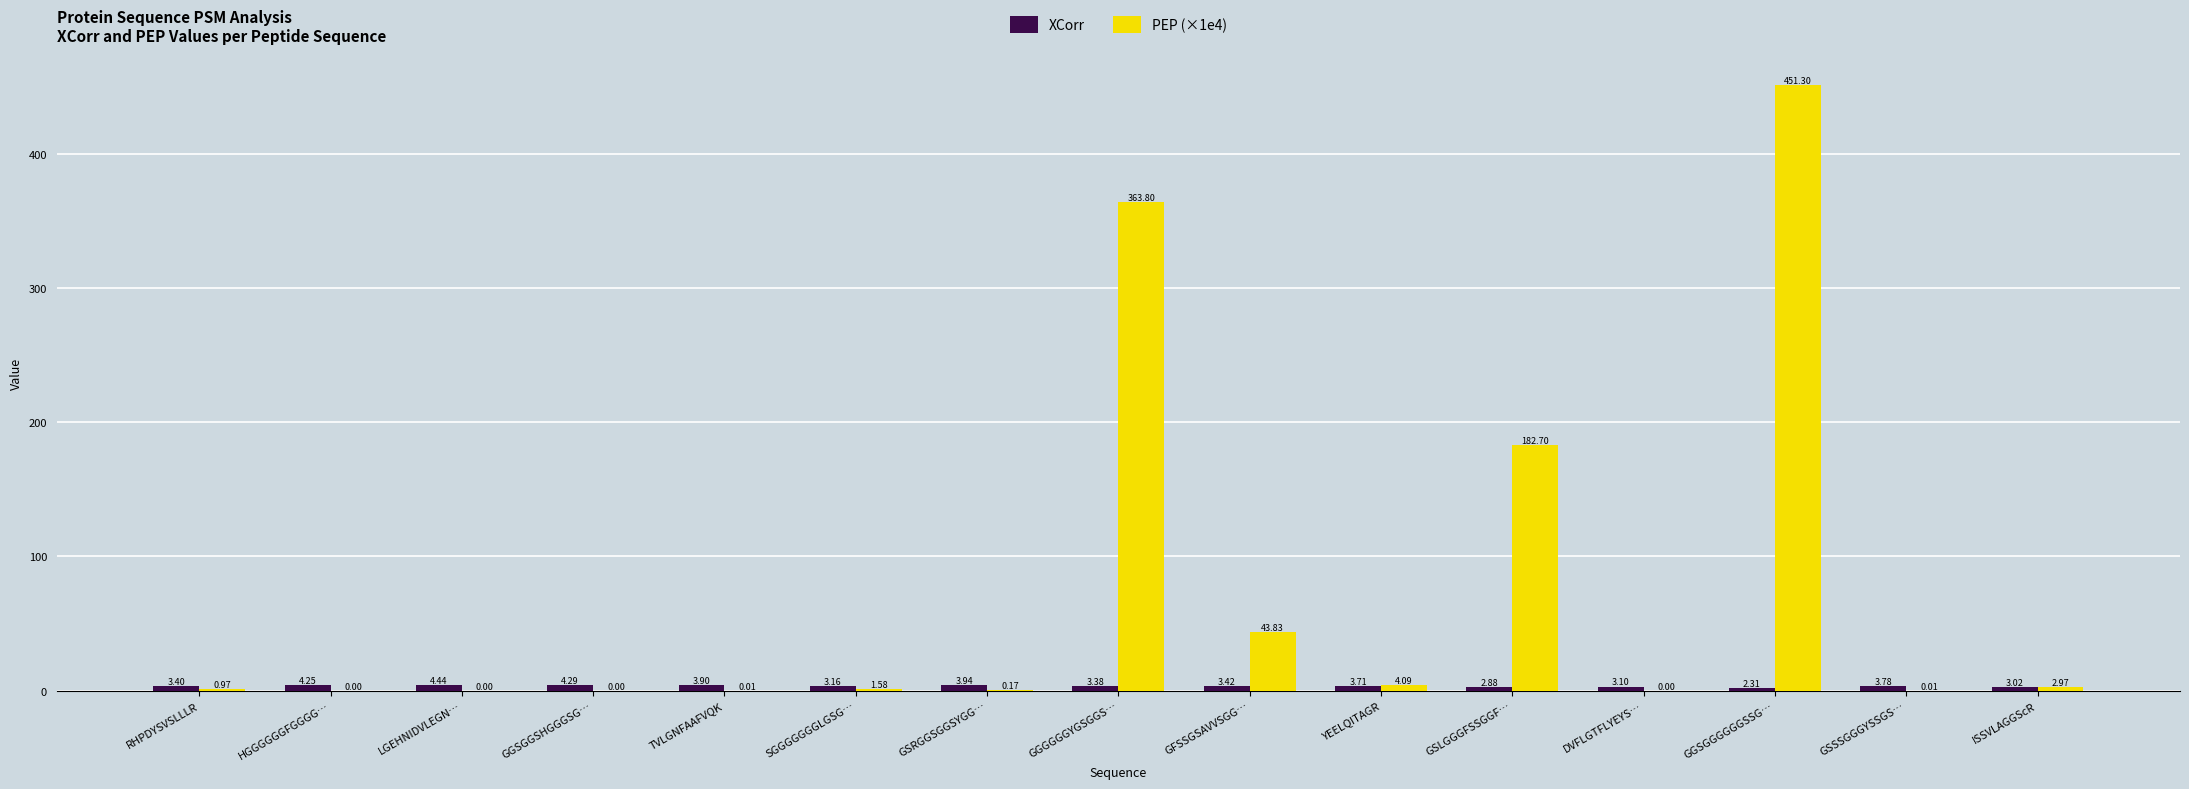

Which series has the largest total across all categories?

PEP (×1e4)